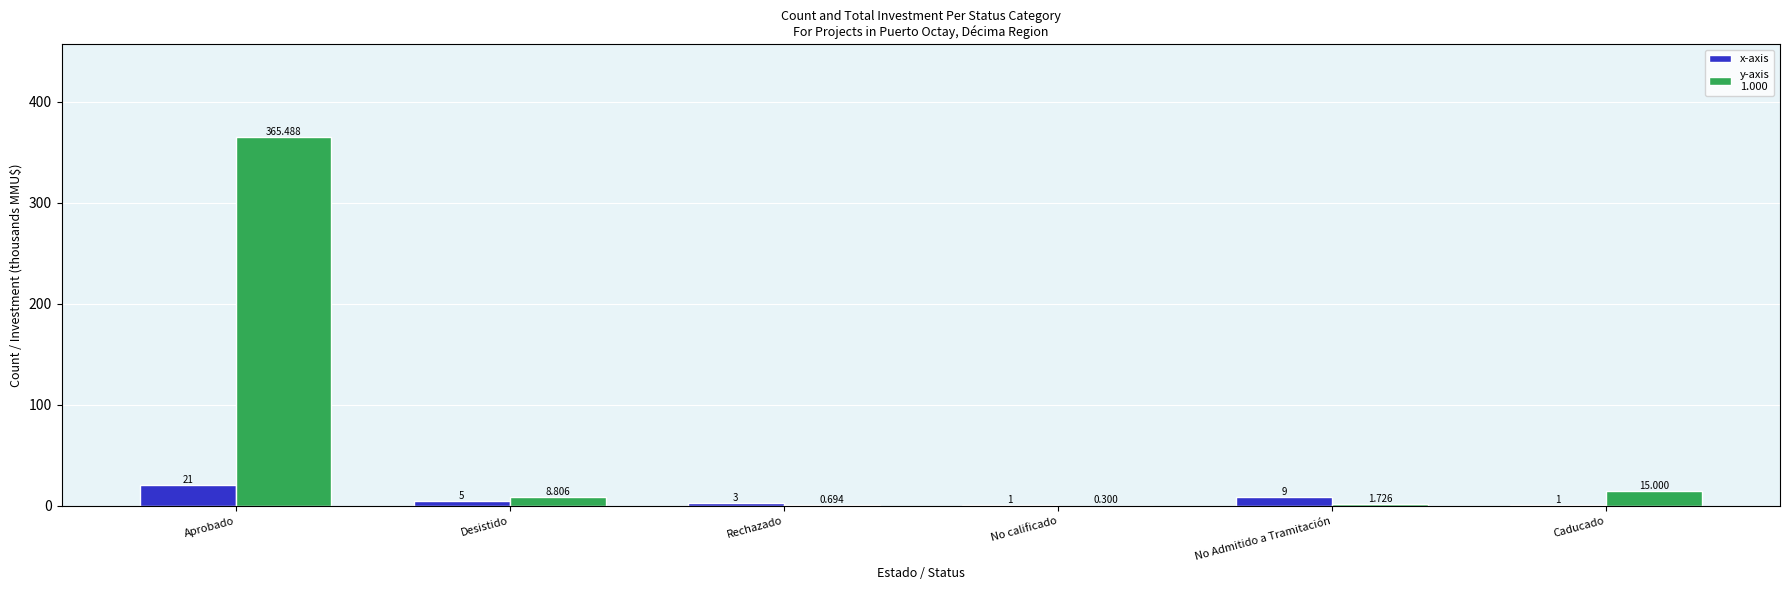

At which category is the sum across all series the highest?

Aprobado